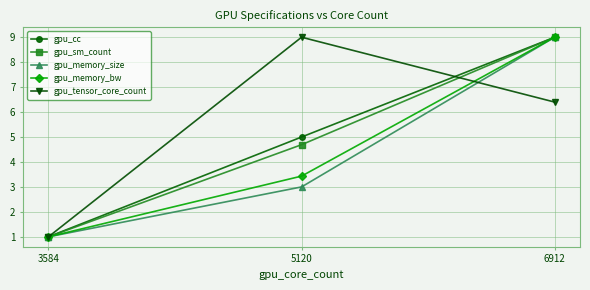

How many gpu_sm_count values are between 1 and 9?

3